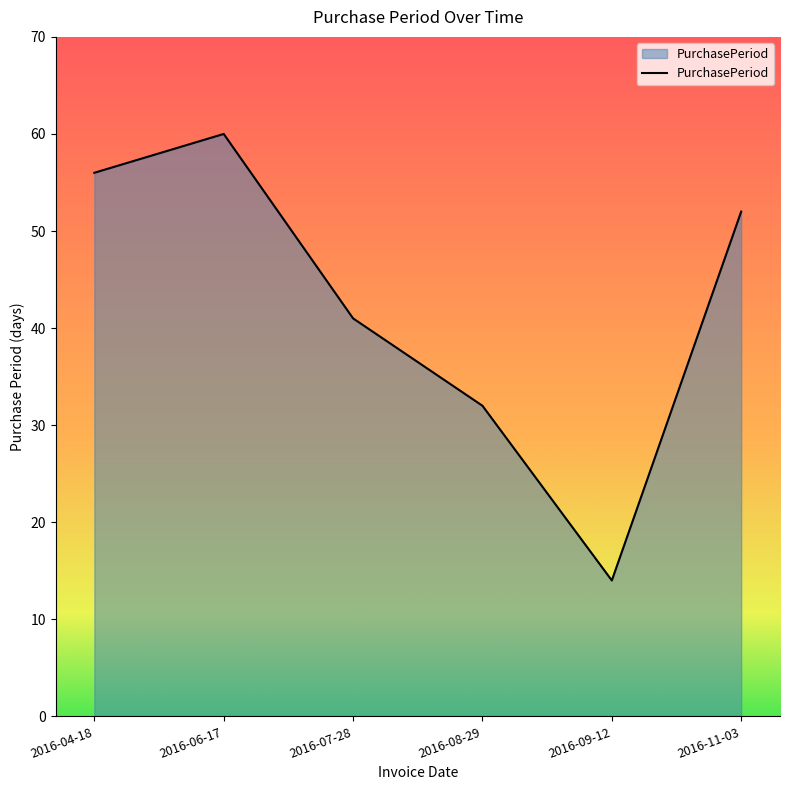

What is the change in value from 2016-06-17 to 2016-11-03?

-8